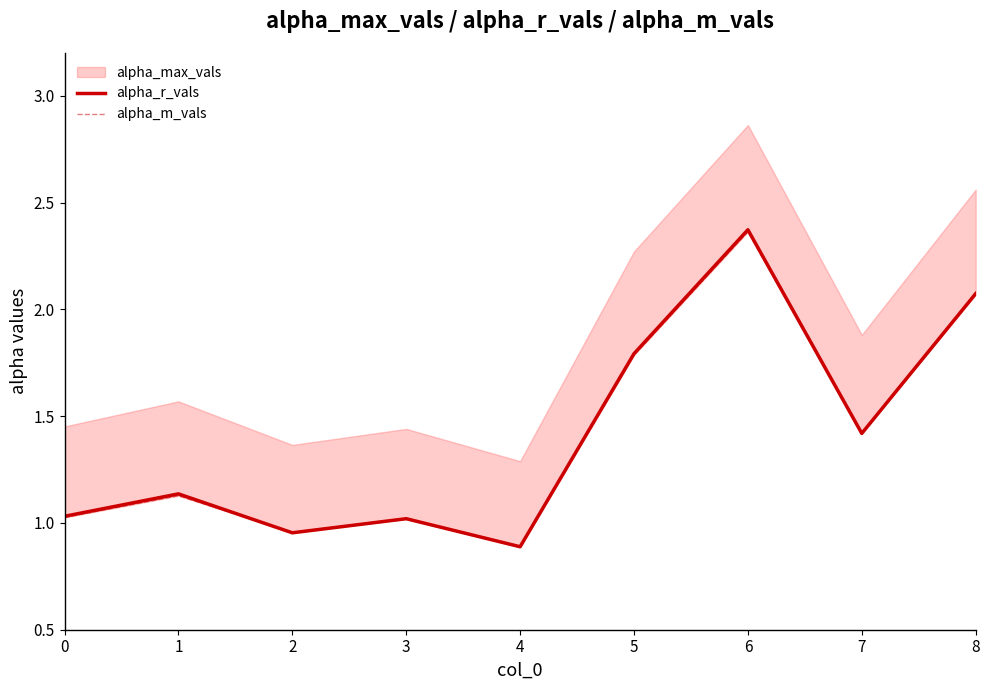

Is it true that alpha_r_vals equals 3.1 at 8?

False